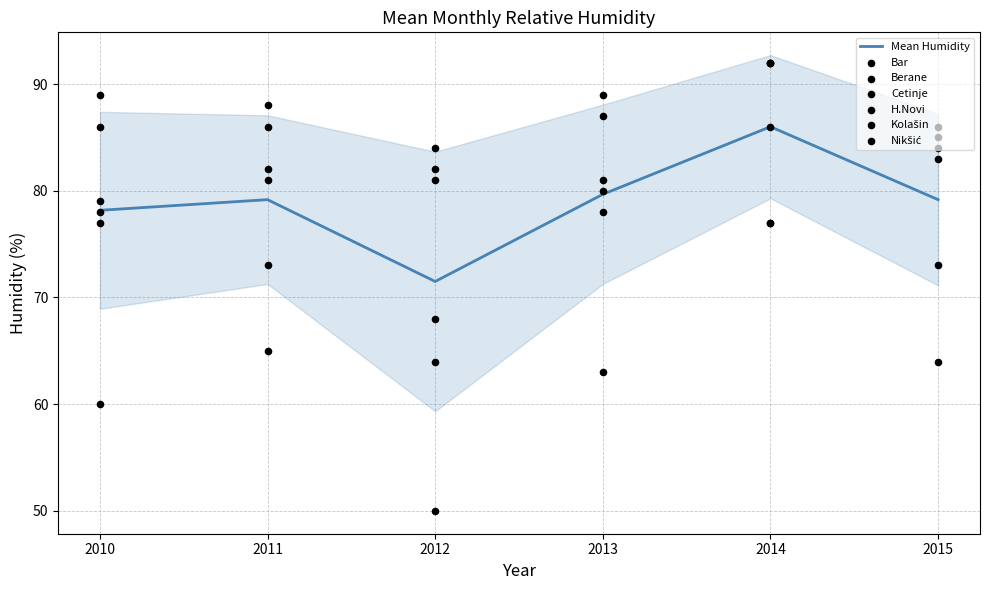

At how many categories does at least one series exceed 69?

6